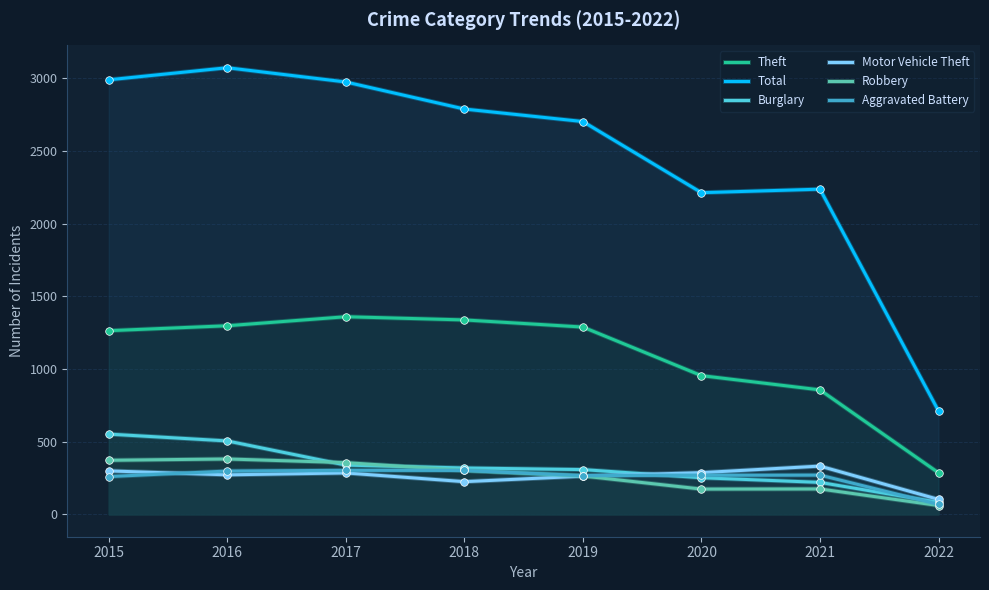

Is the value of Aggravated Battery at 2020 greater than the value of Motor Vehicle Theft at 2022?

Yes